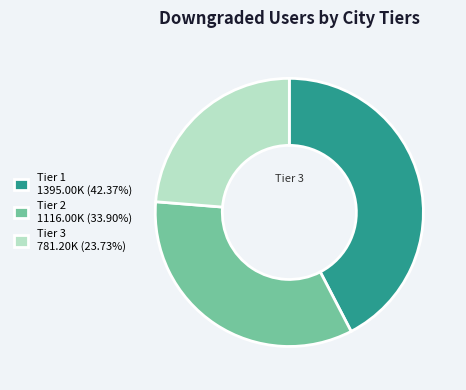

Is there any slice that represents more than half of the pie?

No